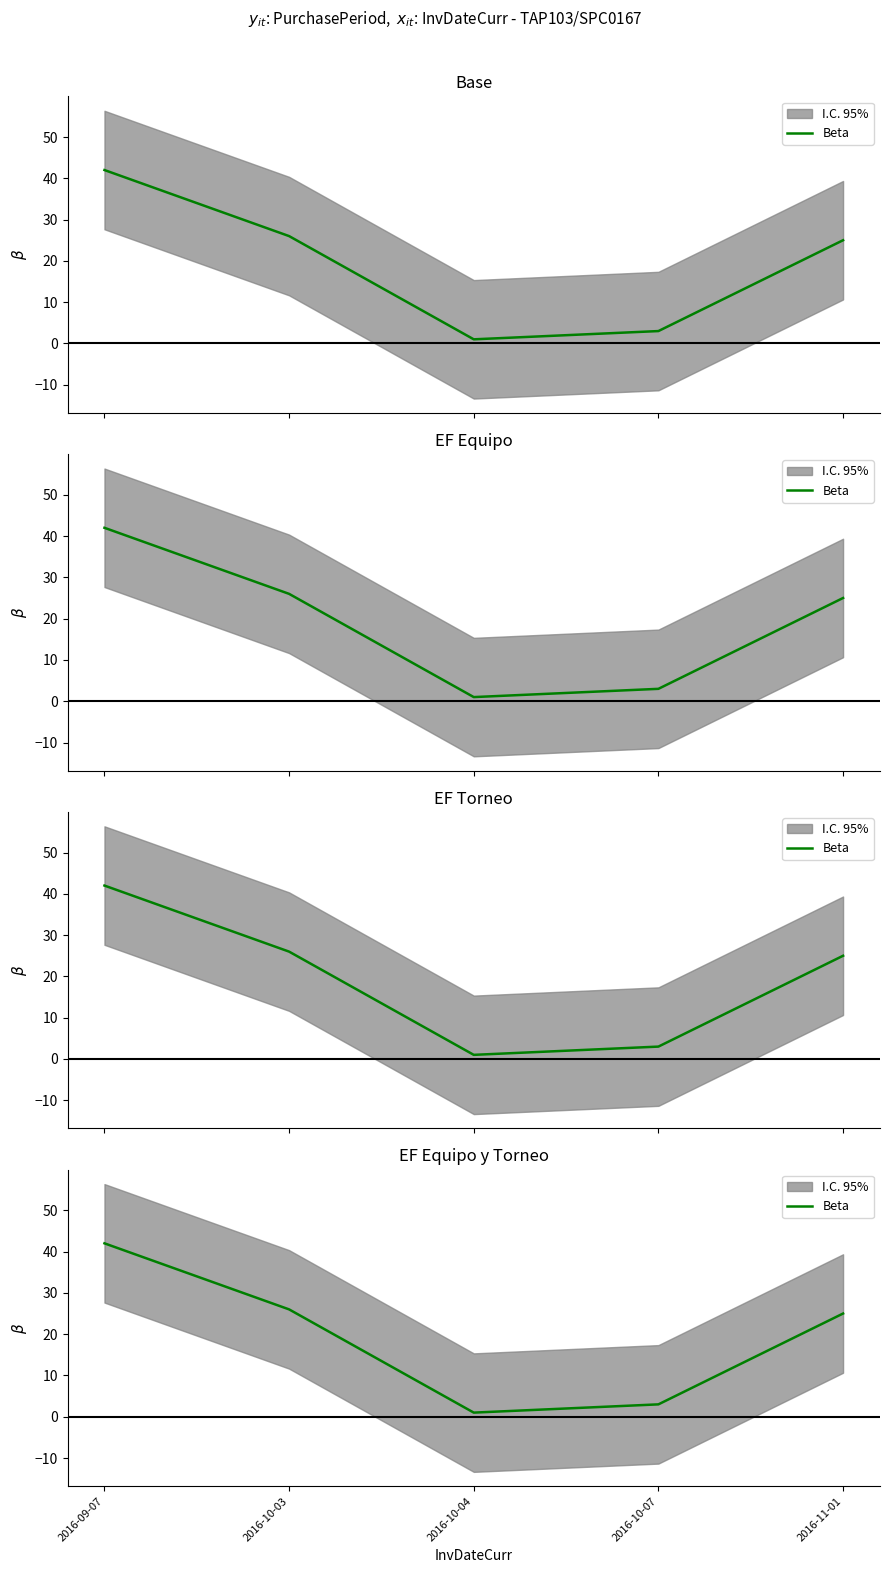

True or false: there are more than 2 points higher than both neighbors.

False